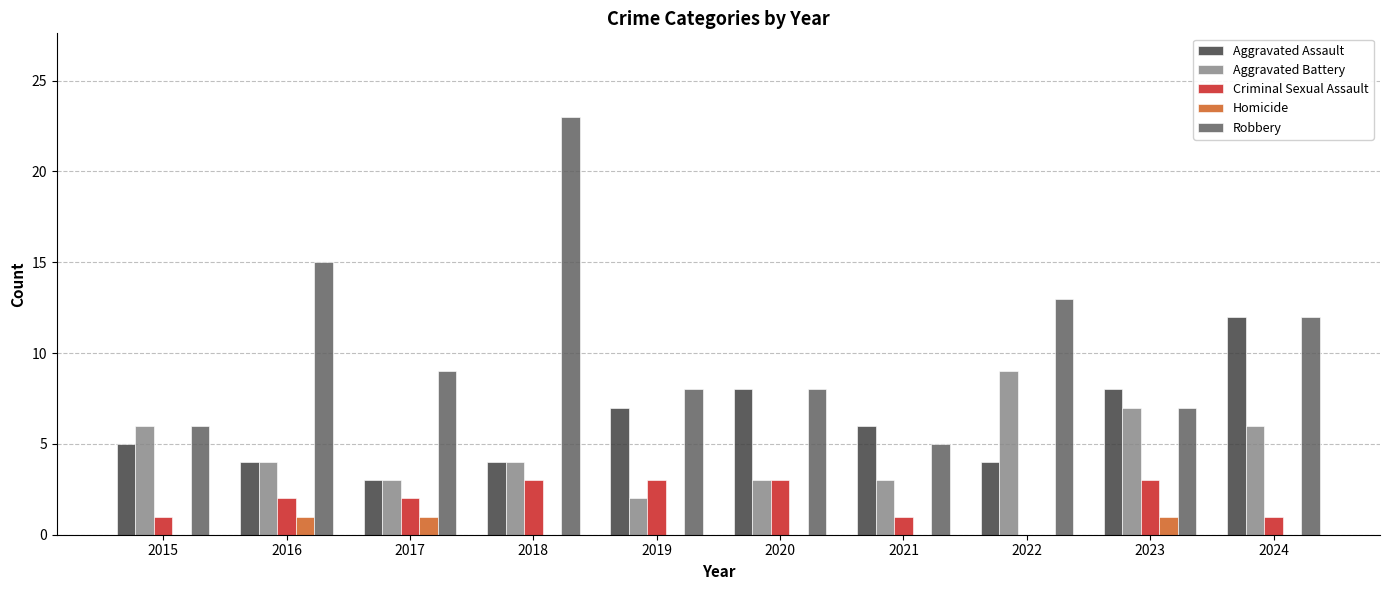

Does the chart contain stacked bars?

No